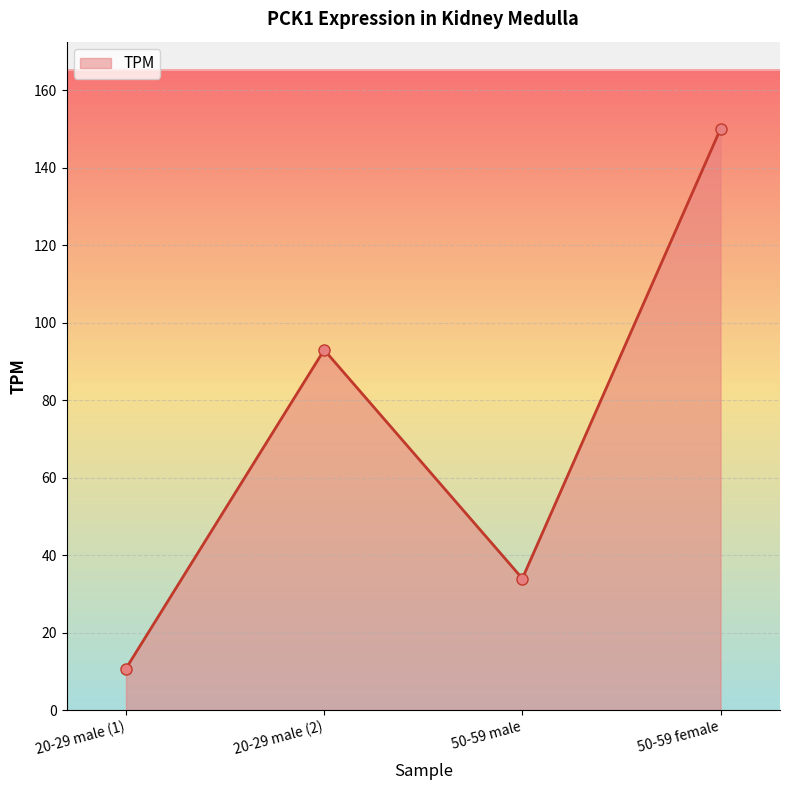

At which label does the data first exceed 92?

20-29 male (2)